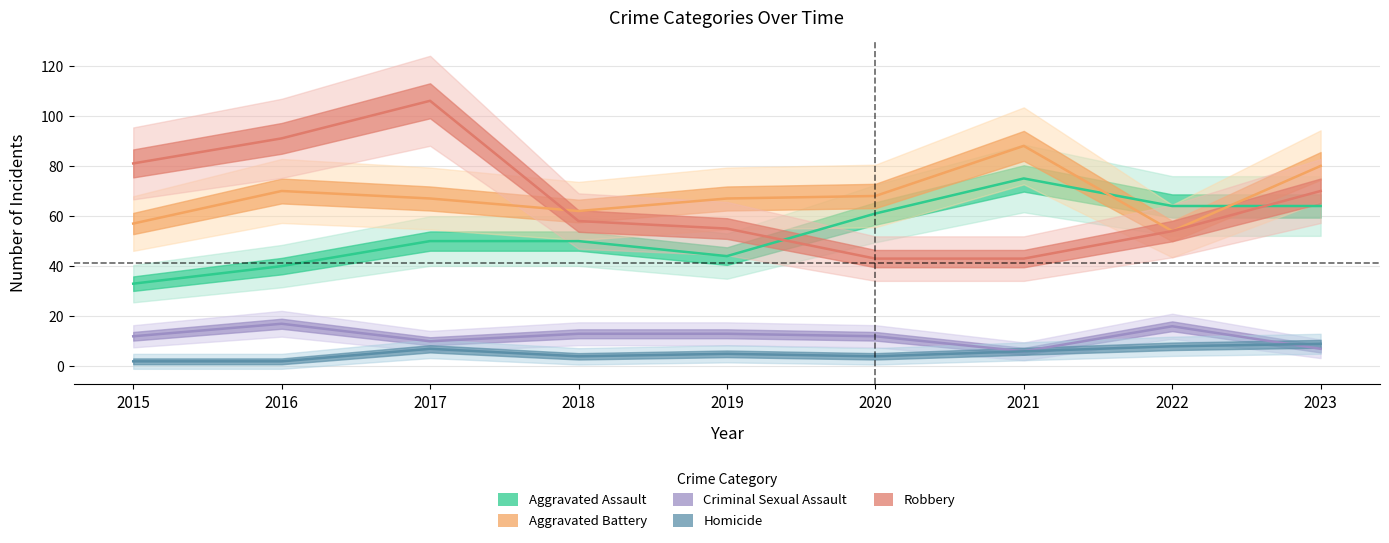

What is the approximate value of Robbery at 2021, to the nearest 10?

40